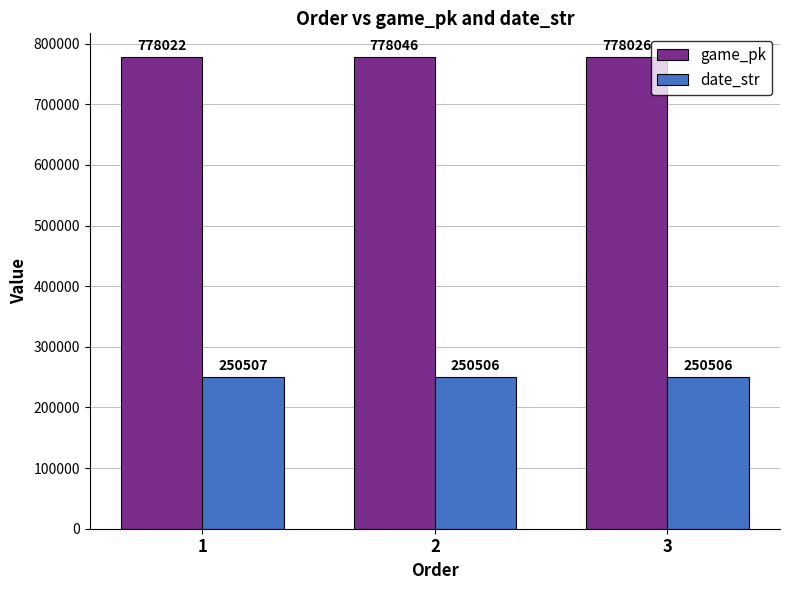

How many categories are shown in the chart?

3